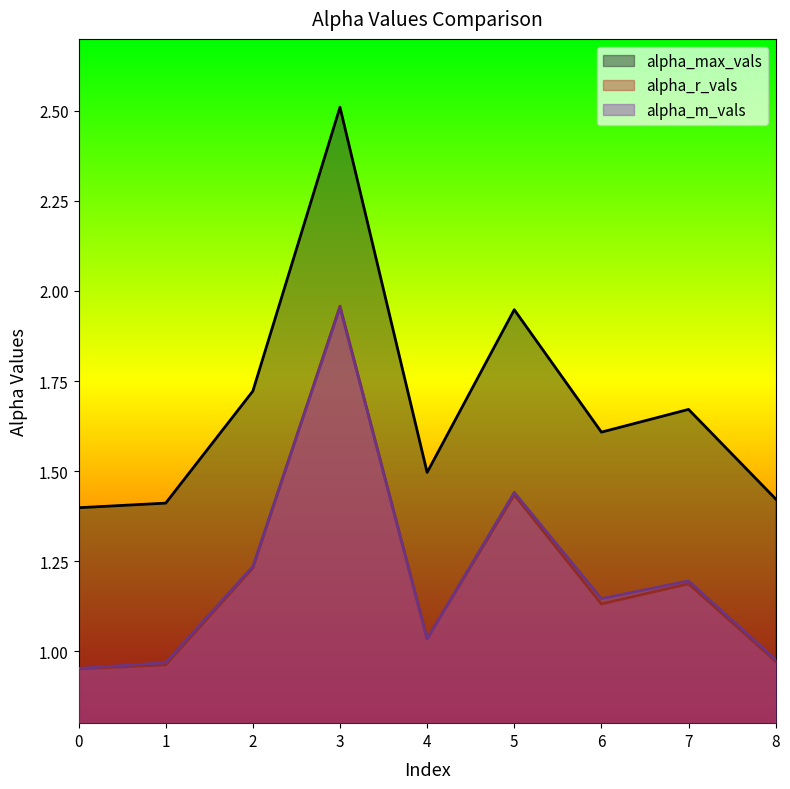

True or false: alpha_max_vals and alpha_m_vals cross at least once.

False